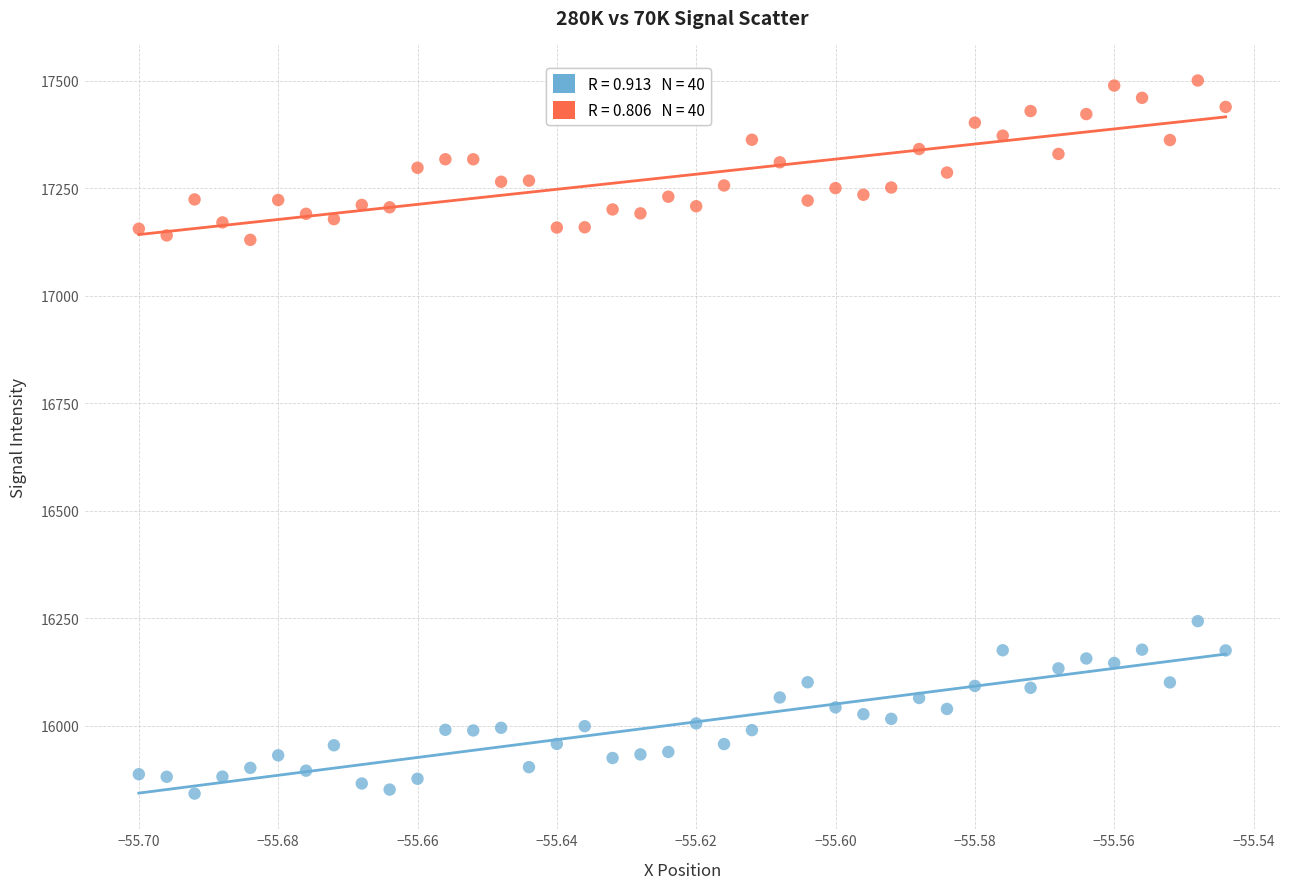

Across all series, what Y value is closest to 16671?

16243.1